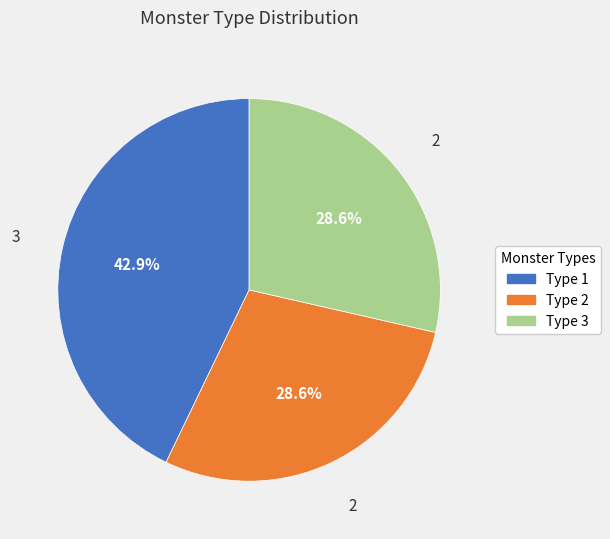

Is there any slice that represents more than half of the pie?

No